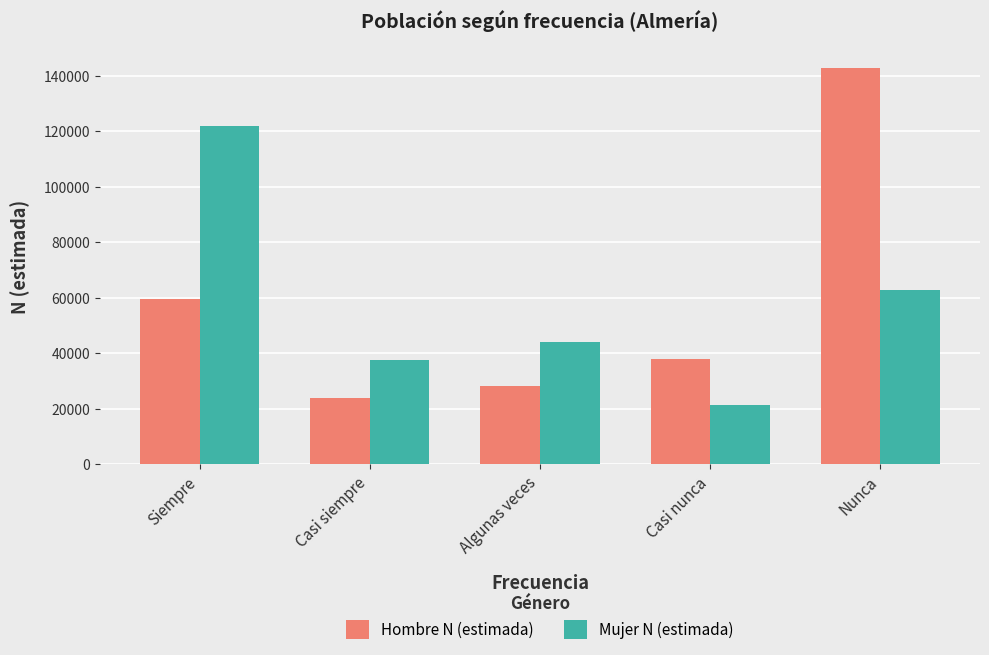

Reading left to right, what are all the values shown in this chart?

Hombre N (estimada): Siempre=59734	Casi siempre=23843	Algunas veces=28256	Casi nunca=38097	Nunca=142772
Mujer N (estimada): Siempre=122059	Casi siempre=37447	Algunas veces=43981	Casi nunca=21374	Nunca=62815